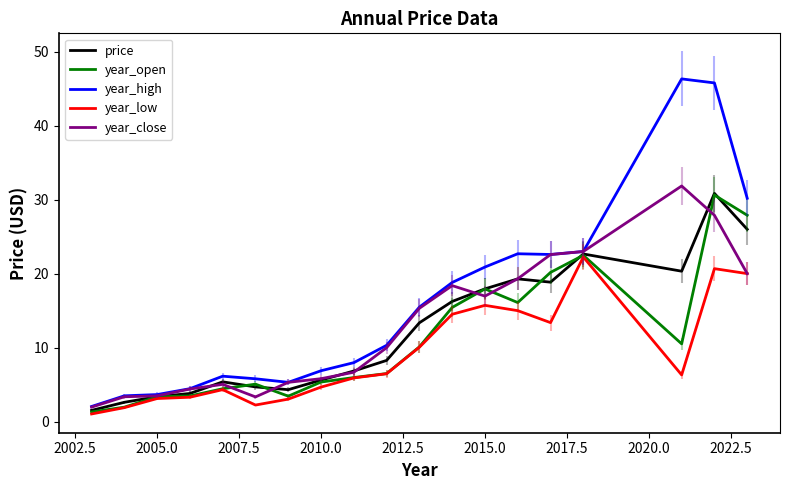

How many lines are shown in the chart?

5